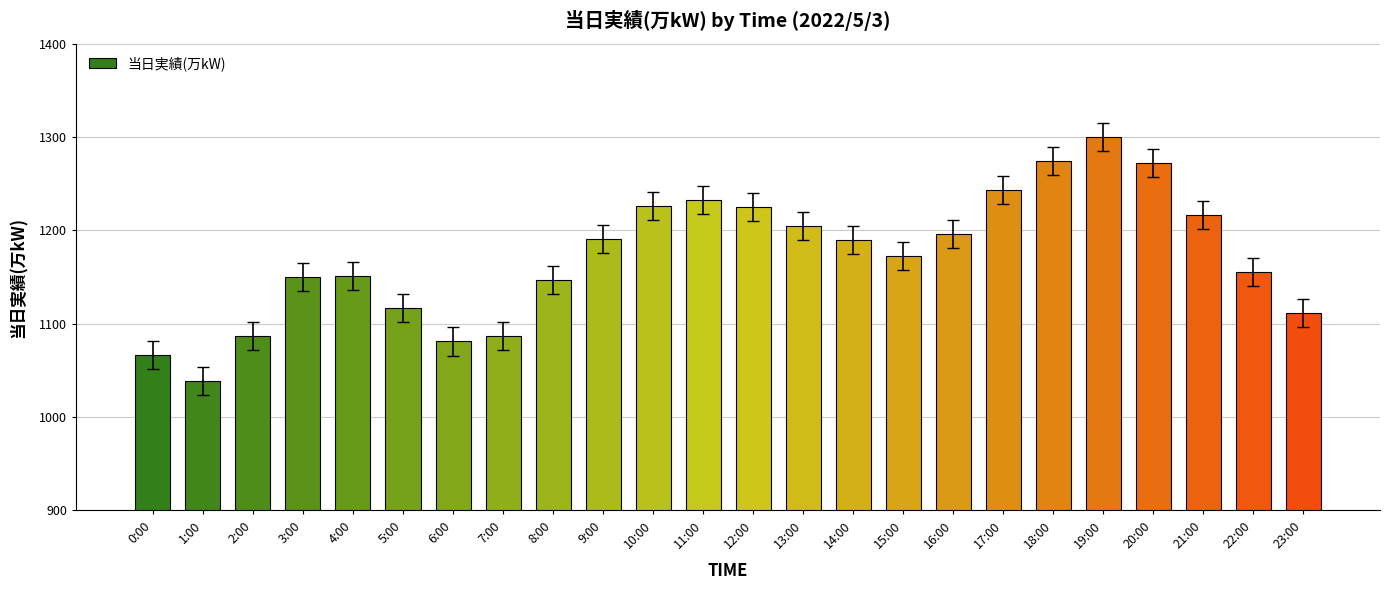

What is the label of the 2nd bar from the right?

22:00